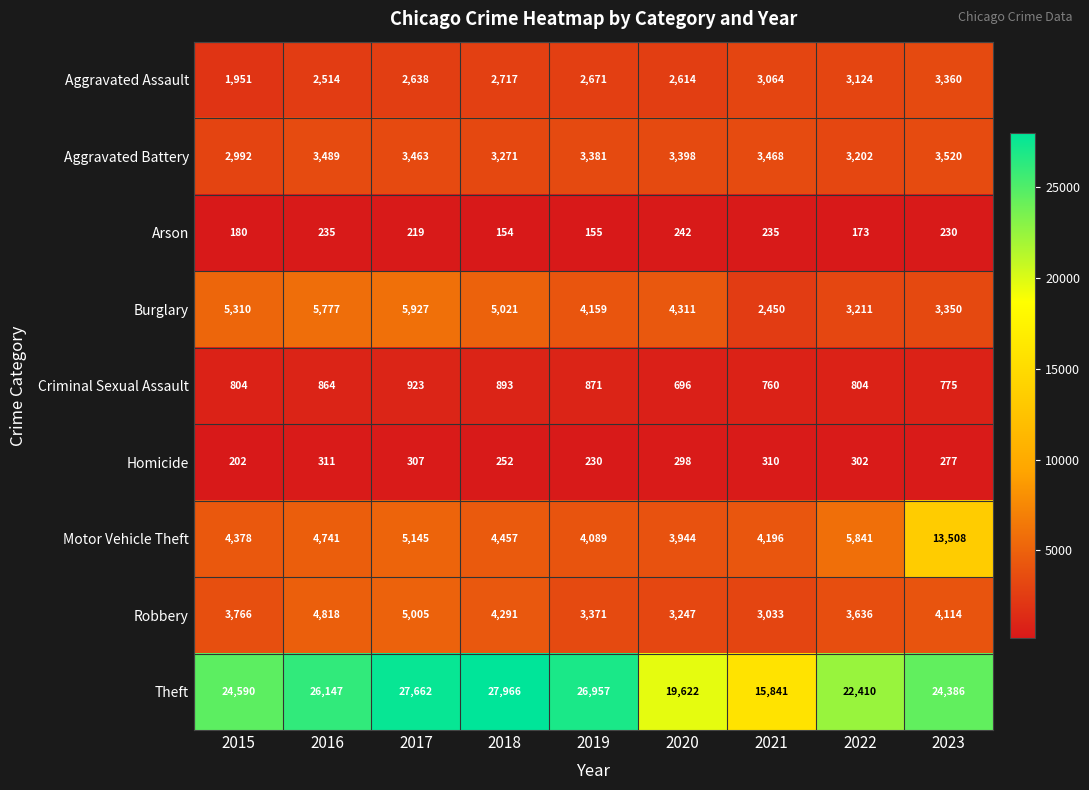

Count the number of categories in the chart.

9